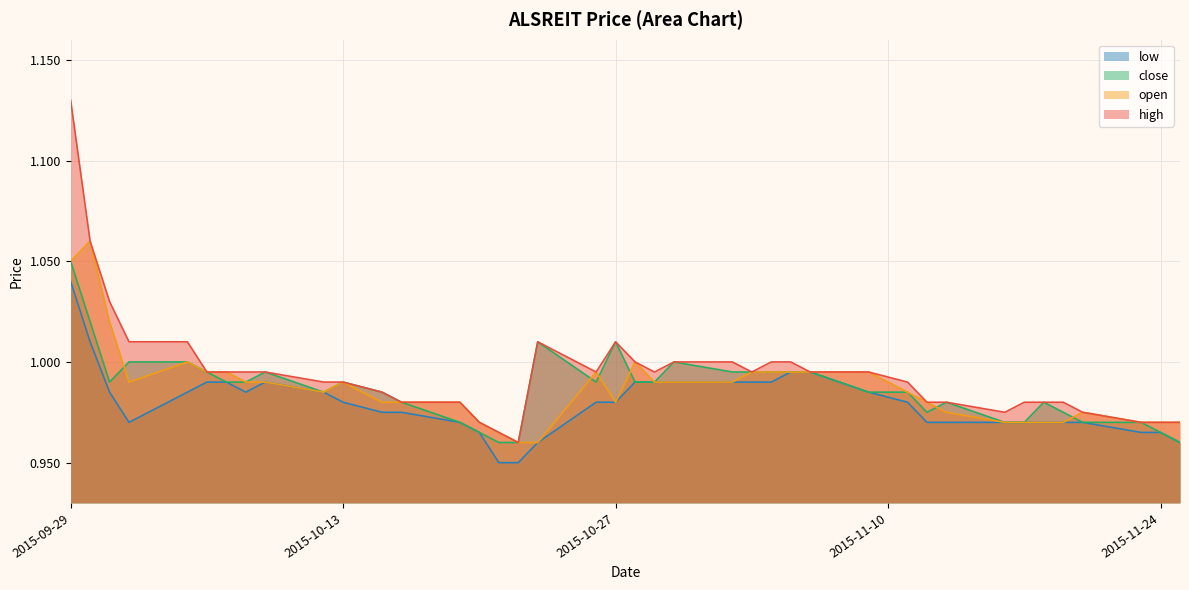

Which has a higher value, 2015-11-11 or 2015-11-04?

2015-11-04